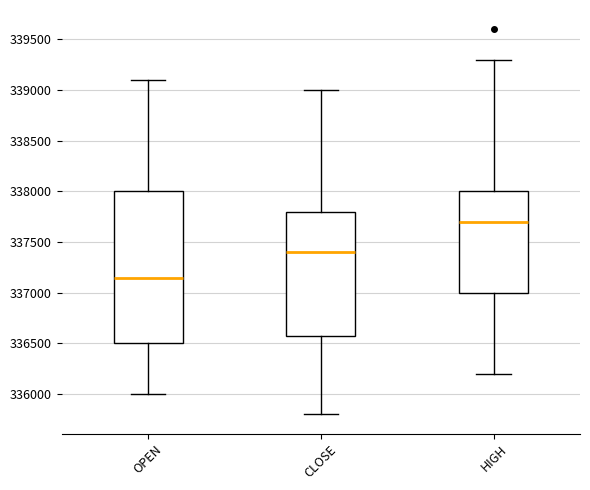

Reading left to right, transcribe this box plot: for each box, give where its median line is, the range the box spans, and where its two whiskers end, as read against the y-axis. The values are not printed on the chart, so give them approximately, as read against the axis.

OPEN: median 337150, box 336500 to 338000, whiskers 336000 to 339100
CLOSE: median 337400, box 336600 to 337800, whiskers 335800 to 339000
HIGH: median 337700, box 337000 to 338000, whiskers 336200 to 339300